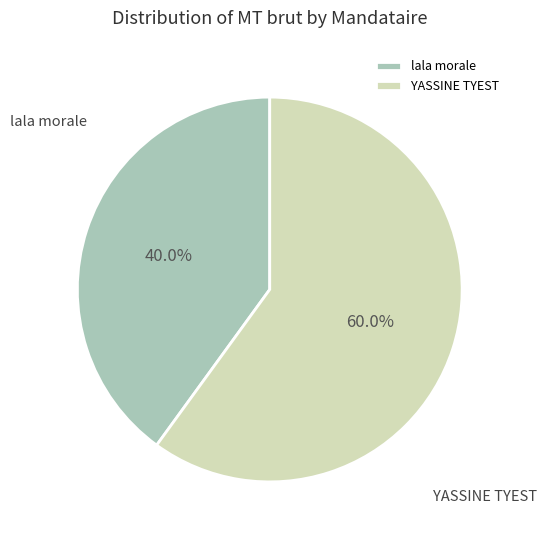

How many segments does this pie chart have?

2